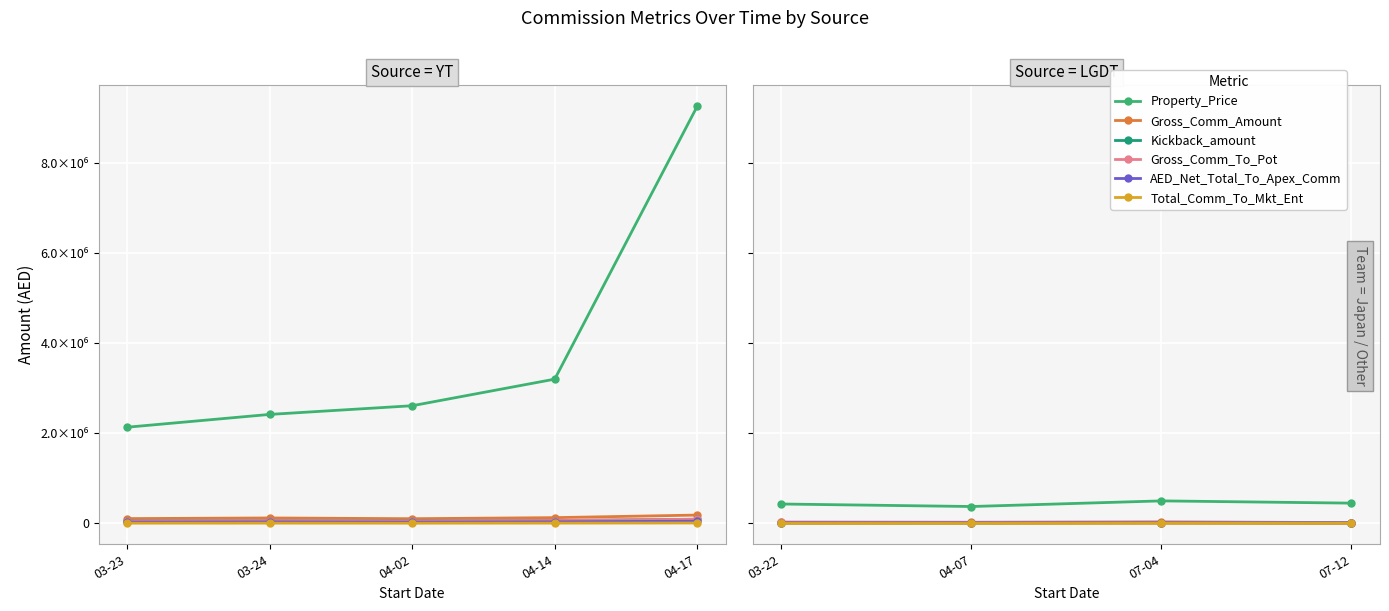

Which series has the largest total across all categories?

Property_Price